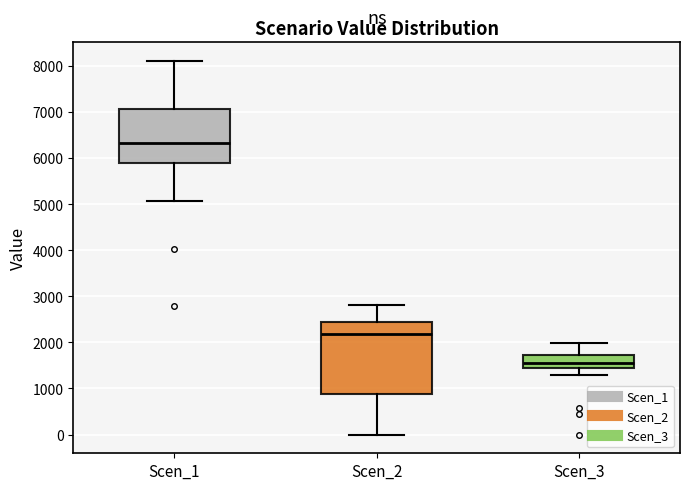

Reading left to right, read every box against the y-axis: the position of its median line, the range the box covers, and the ends of its whiskers. The values are not printed on the chart, so give them approximately, as read against the axis.

Scen_1: median 6300, box 5900 to 7100, whiskers 5100 to 8100
Scen_2: median 2200, box 900 to 2400, whiskers 0 to 2800
Scen_3: median 1600, box 1400 to 1700, whiskers 1300 to 2000